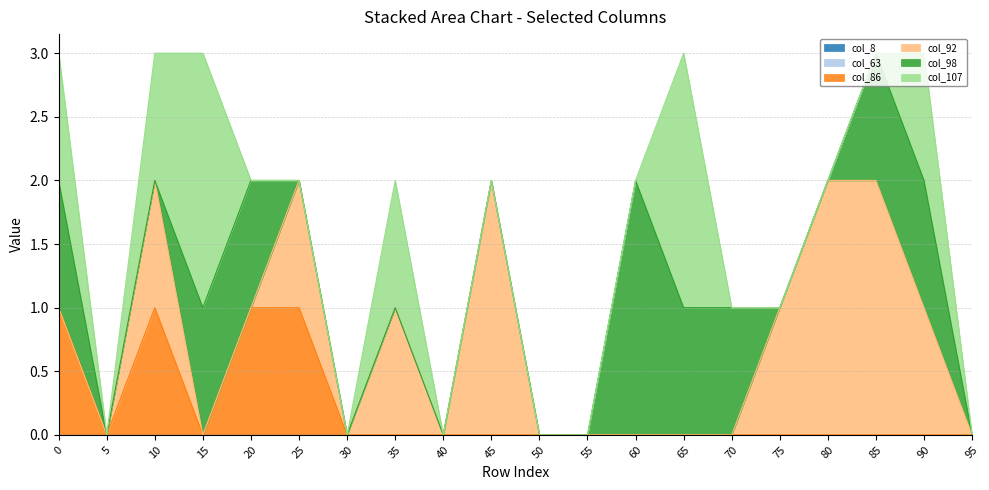

True or false: col_98 and col_107 intersect in this chart.

True